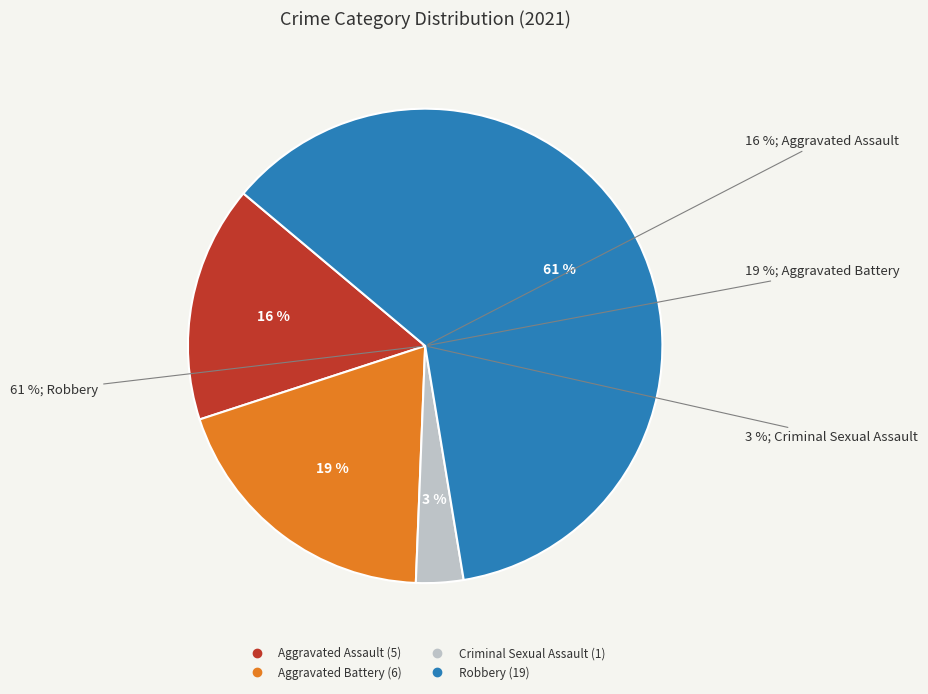

Is Robbery the majority of the pie?

Yes